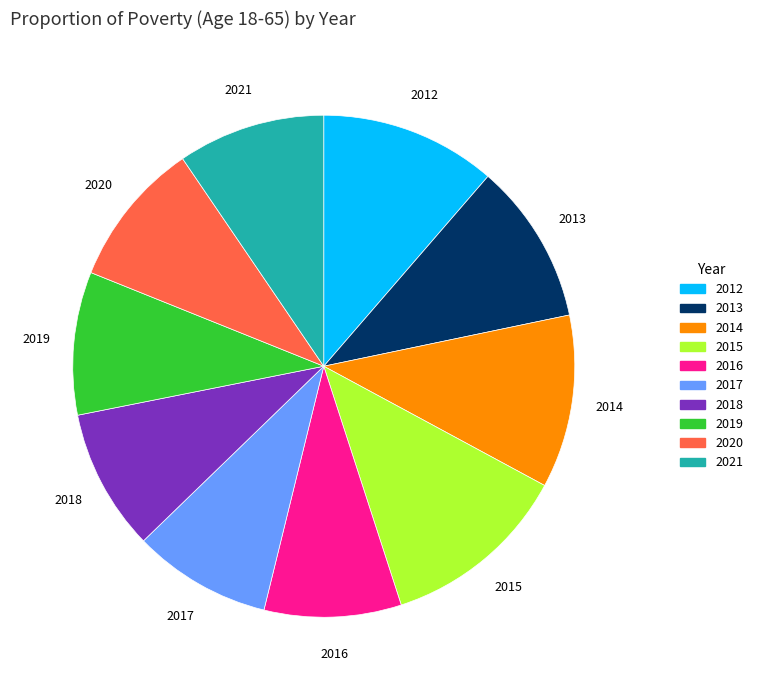

Count the number of slices in the pie.

10